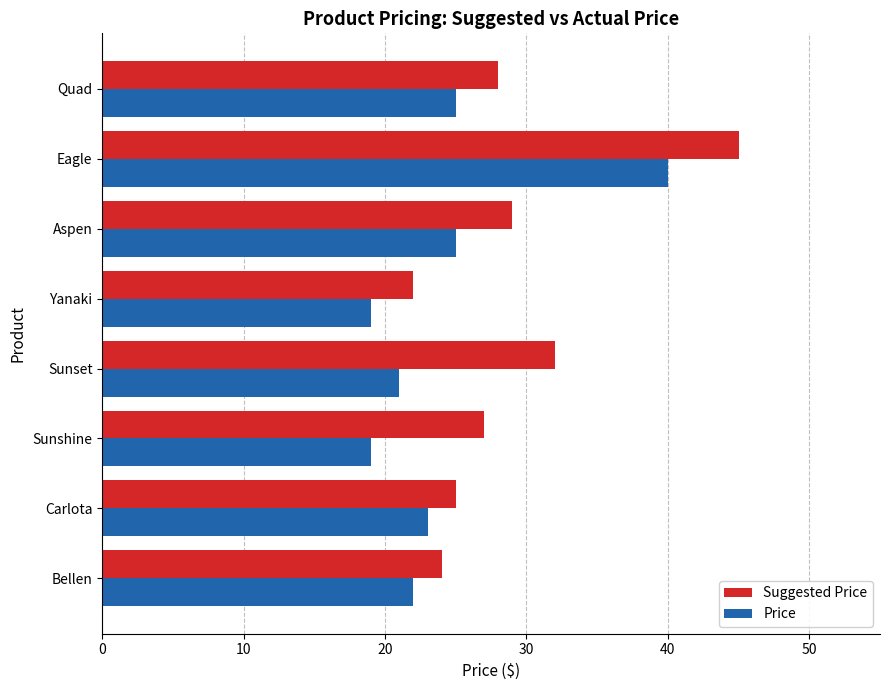

What is the minimum value shown in the chart?

19